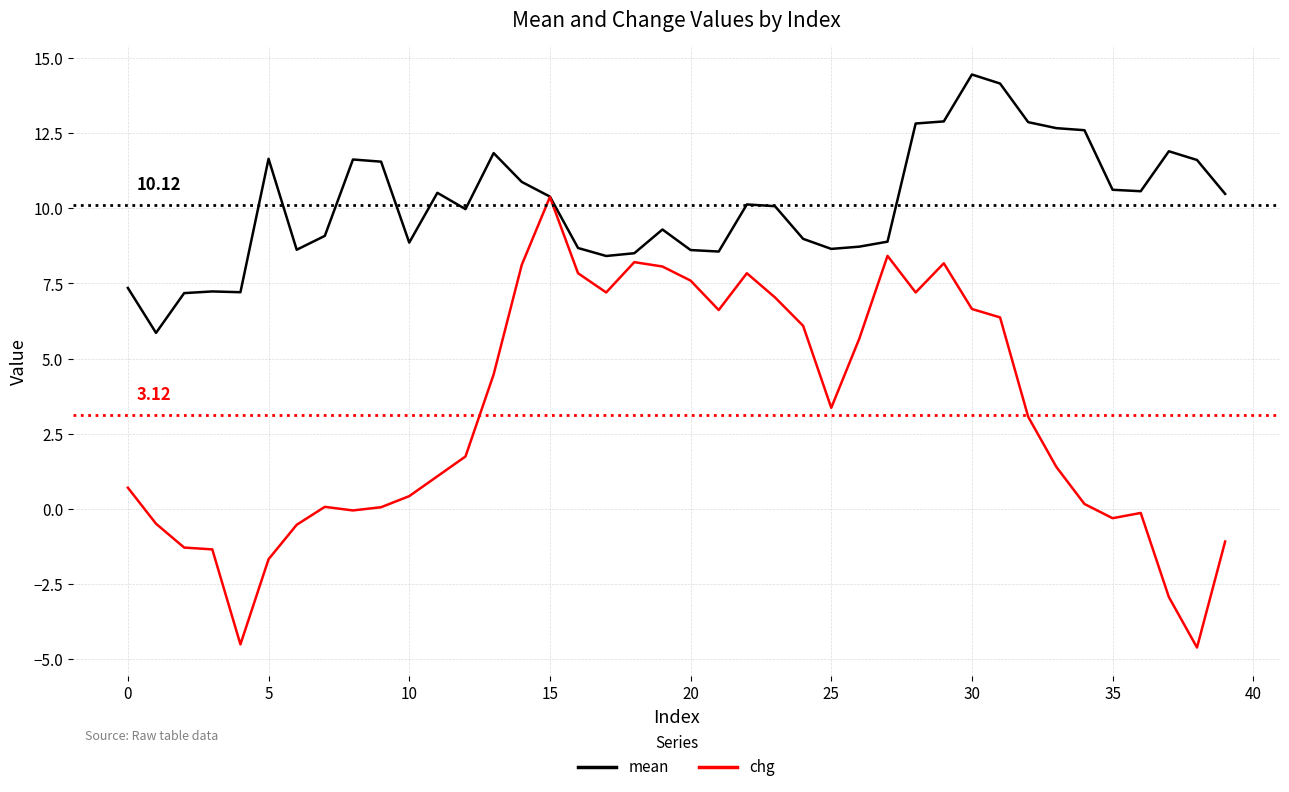

Count the number of categories in the chart.

40